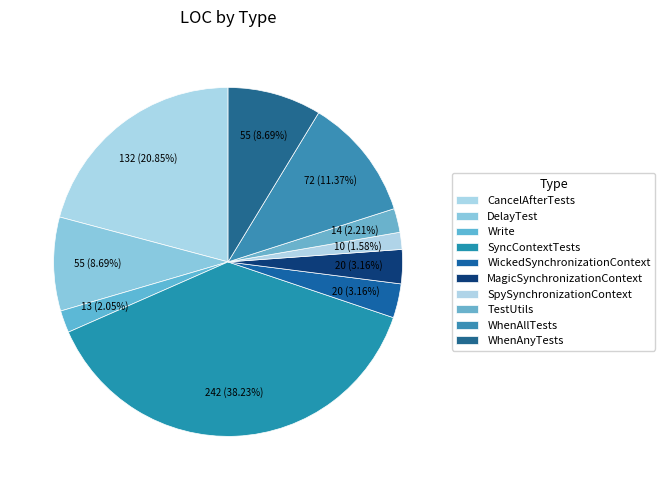

What is the largest slice in the pie chart?

SyncContextTests